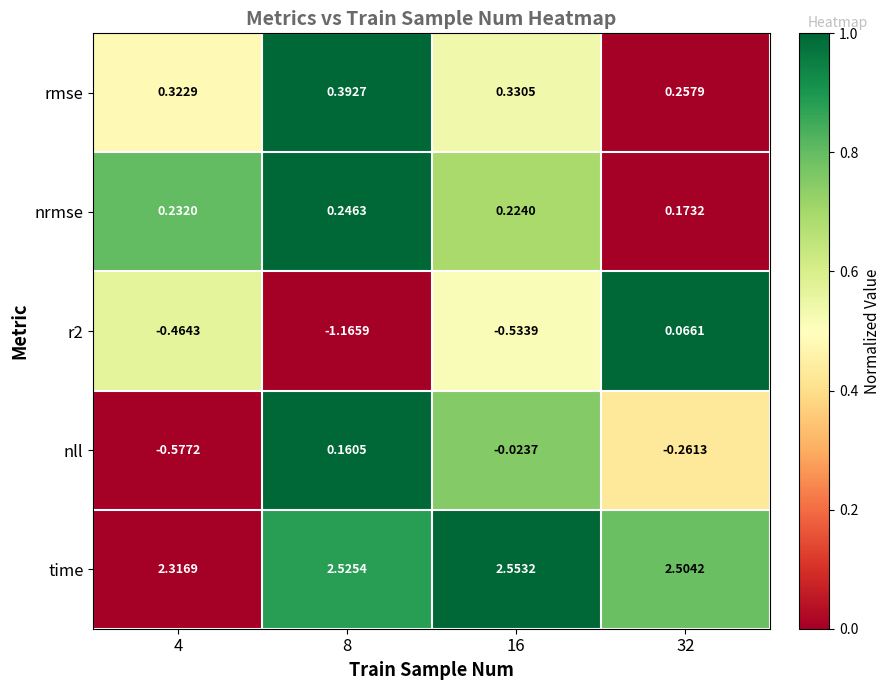

Which series has the largest total across all categories?

time